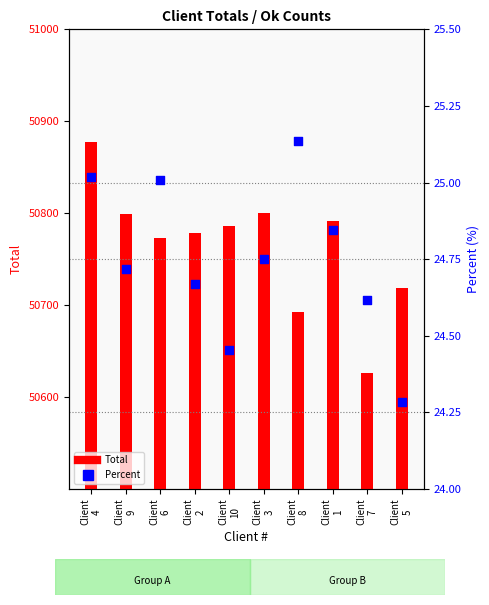

At how many categories does at least one series exceed 47467?

10